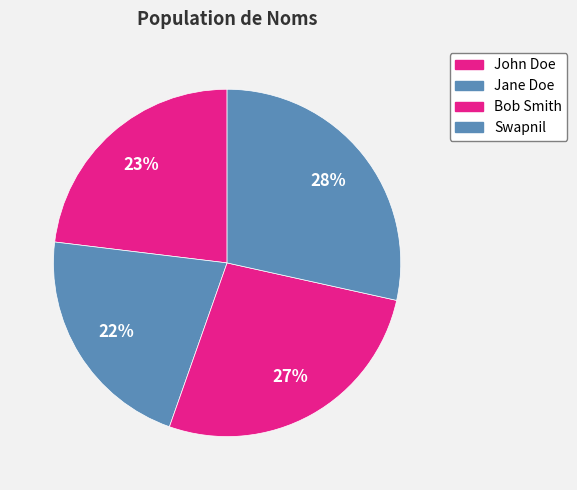

How many segments does this pie chart have?

4